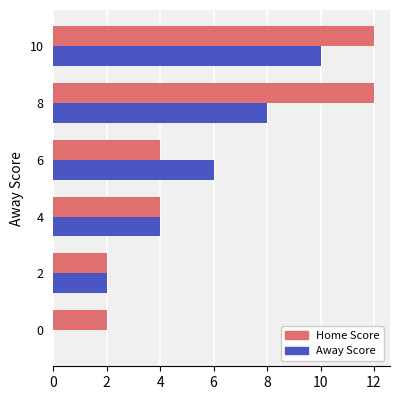

Is the value of Home Score at 2 greater than the value of Away Score at 4?

No